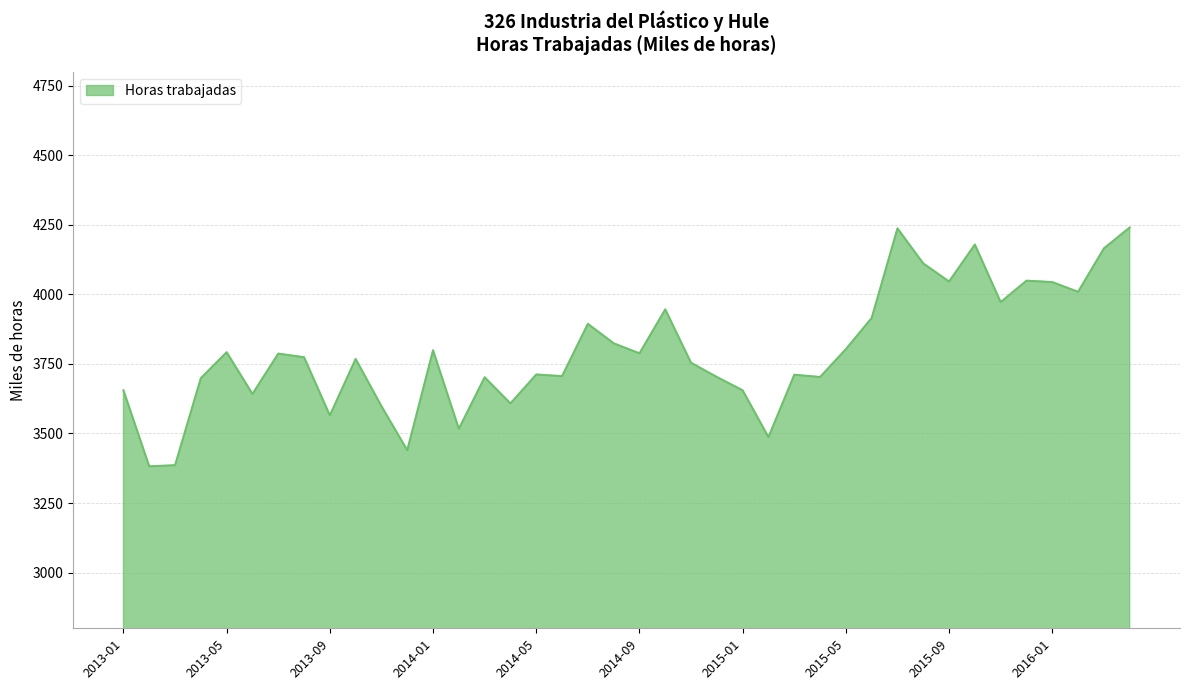

What is the difference between the maximum and minimum values?

858